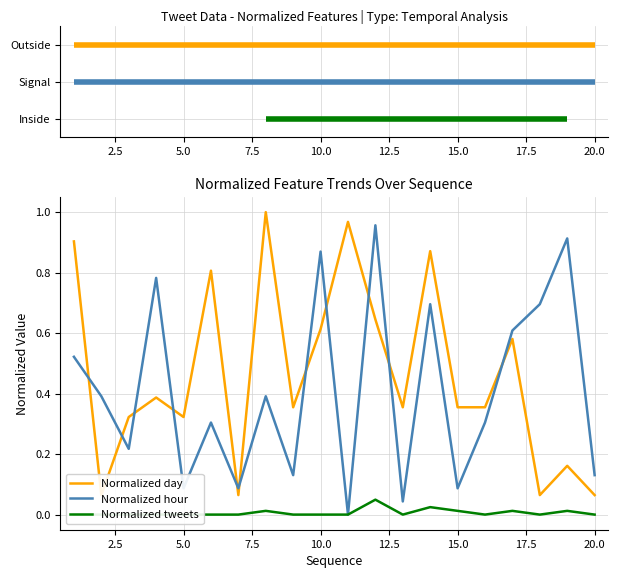

Reading left to right, list all the values displayed in this chart.

Normalized day: 0.9	0.1	0.3	0.4	0.3	0.8	0.1	1.0	0.4	0.6	1.0	0.6	0.4	0.9	0.4	0.4	0.6	0.1	0.2	0.1
Normalized hour: 0.5	0.4	0.2	0.8	0.1	0.3	0.1	0.4	0.1	0.9	0.0	1.0	0.0	0.7	0.1	0.3	0.6	0.7	0.9	0.1
Normalized tweets: 0.0	0.0	0.0	0.0	0.0	0.0	0.0	0.0	0.0	0.0	0.0	0.0	0.0	0.0	0.0	0.0	0.0	0.0	0.0	0.0